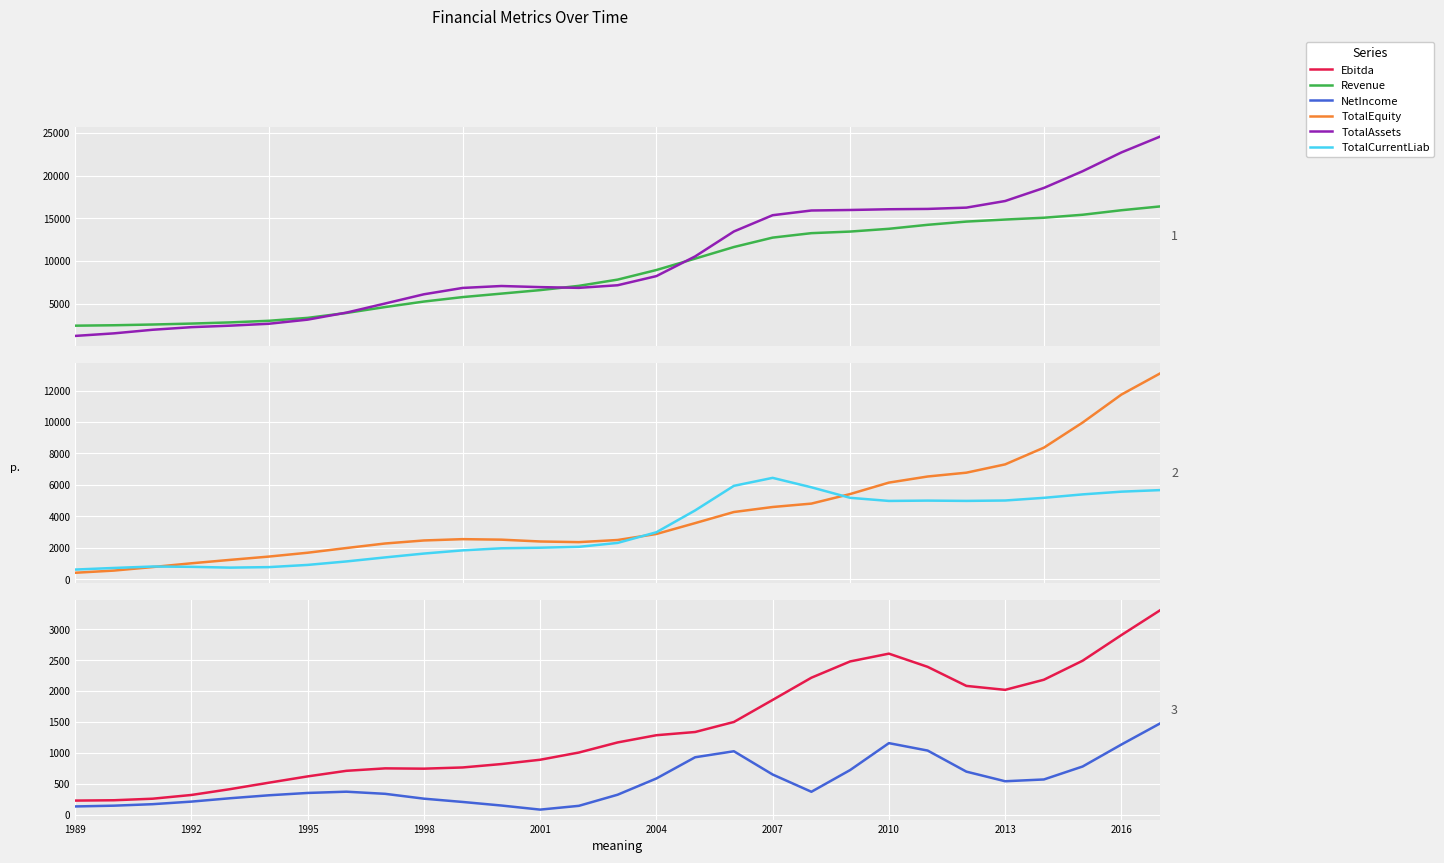

Read the Revenue value at 26.

15409.1